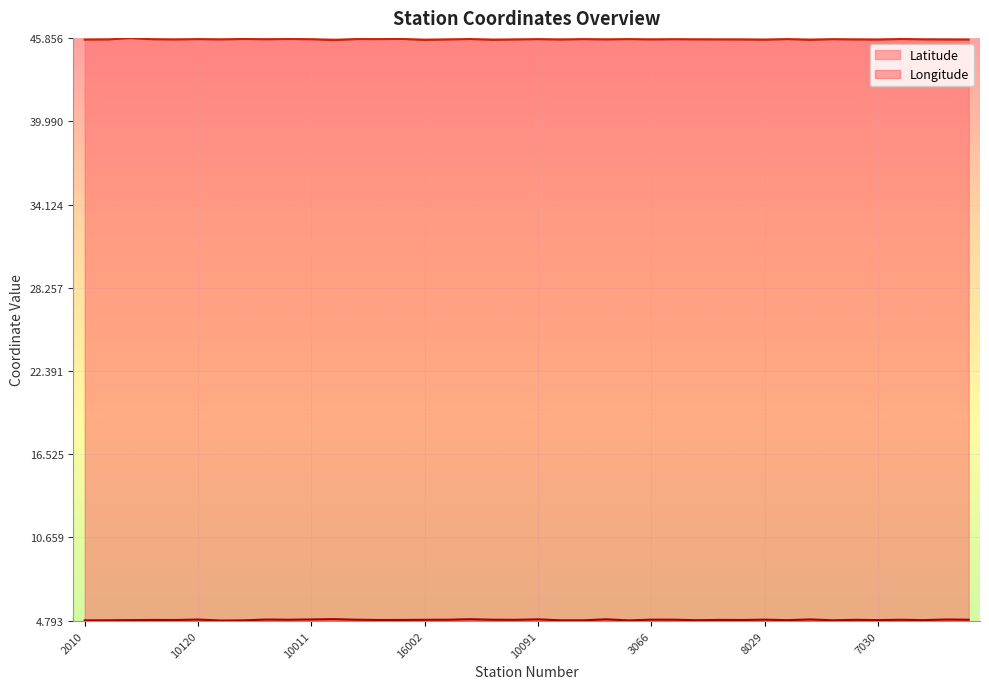

Rank the series by their average value, from lowest to highest.

Longitude, Latitude